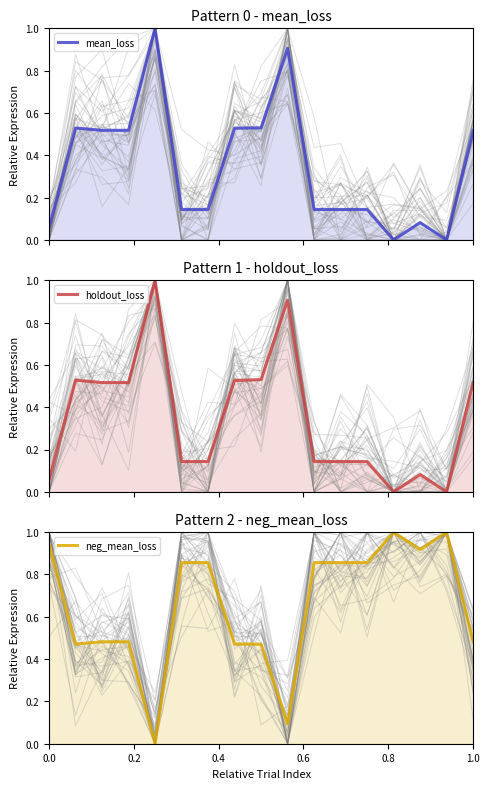

What is the difference between the maximum and minimum values in the neg_mean_loss series?

1.0